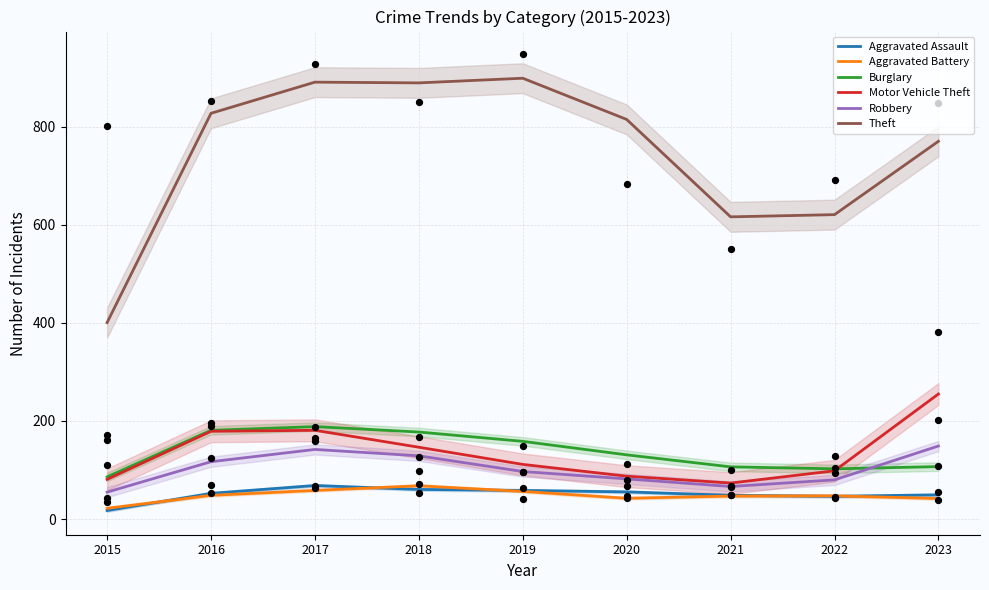

Which series has the largest Y range (max minus min)?

Theft